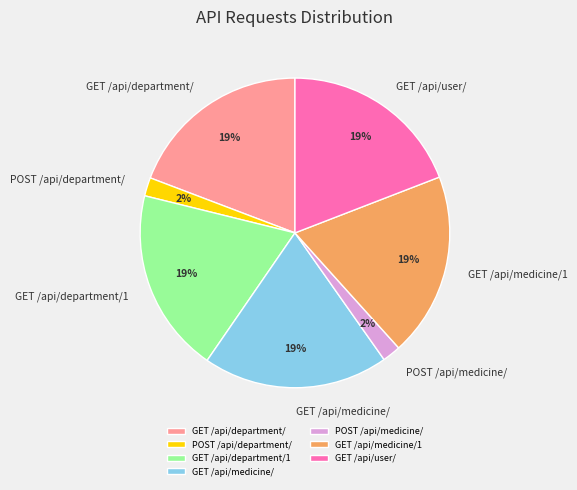

To the nearest percent, what is the average slice percentage?

14%